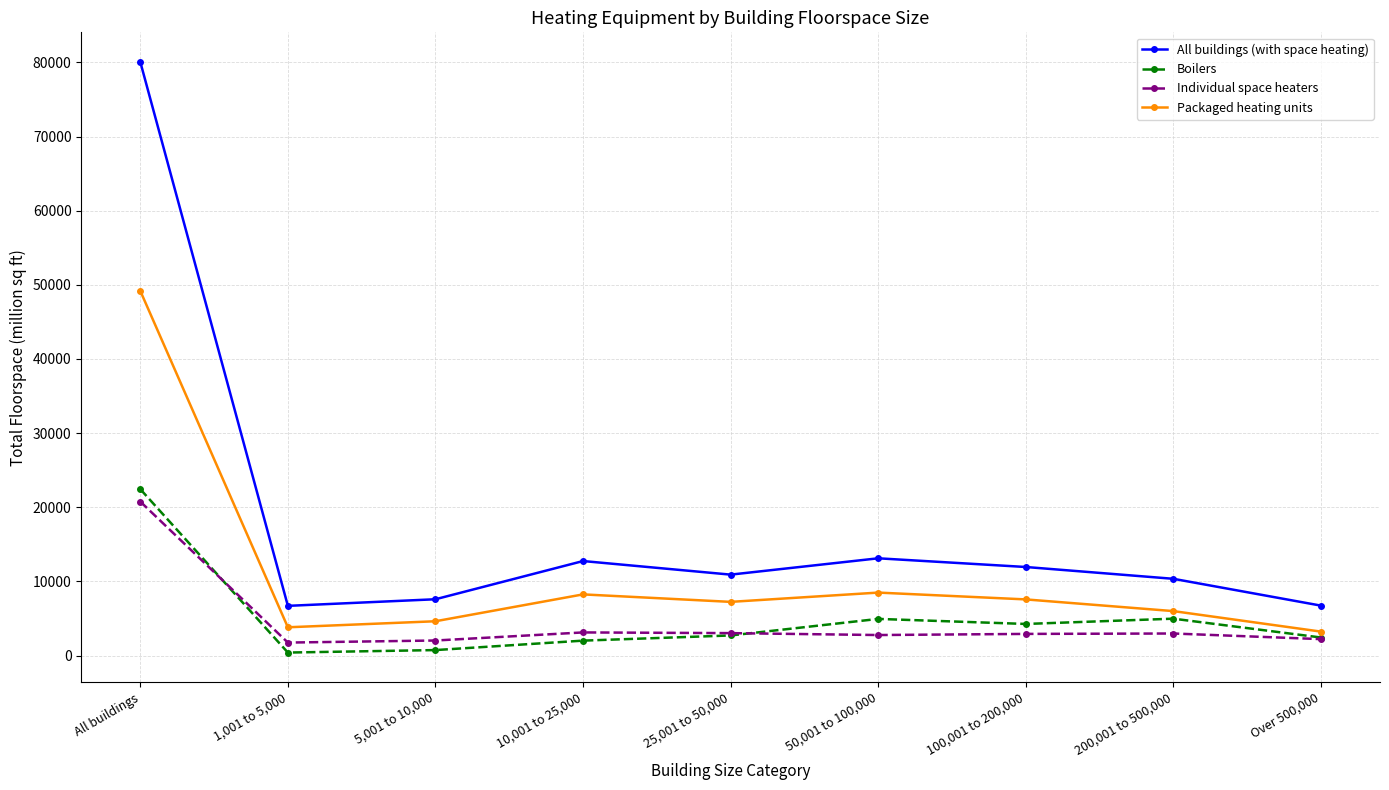

Which series has the largest total across all categories?

All buildings (with space heating)